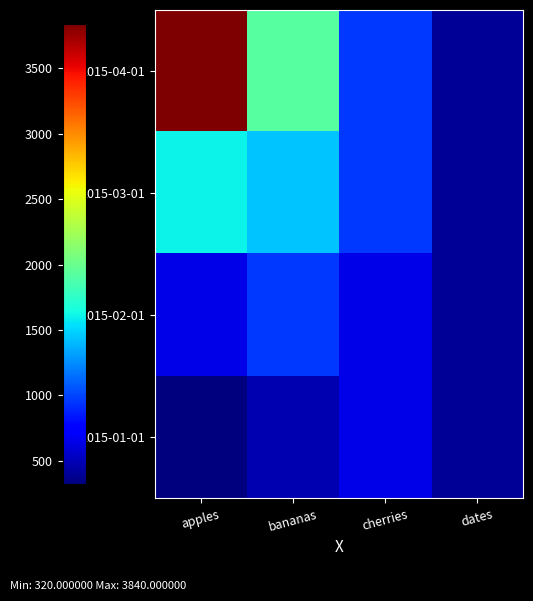

Which series has the largest total across all categories?

2015-04-01